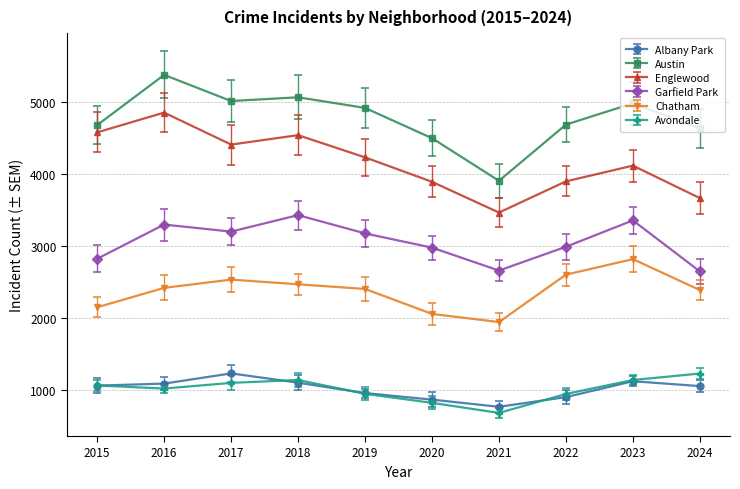

Is this an area chart (filled region under the line)?

No